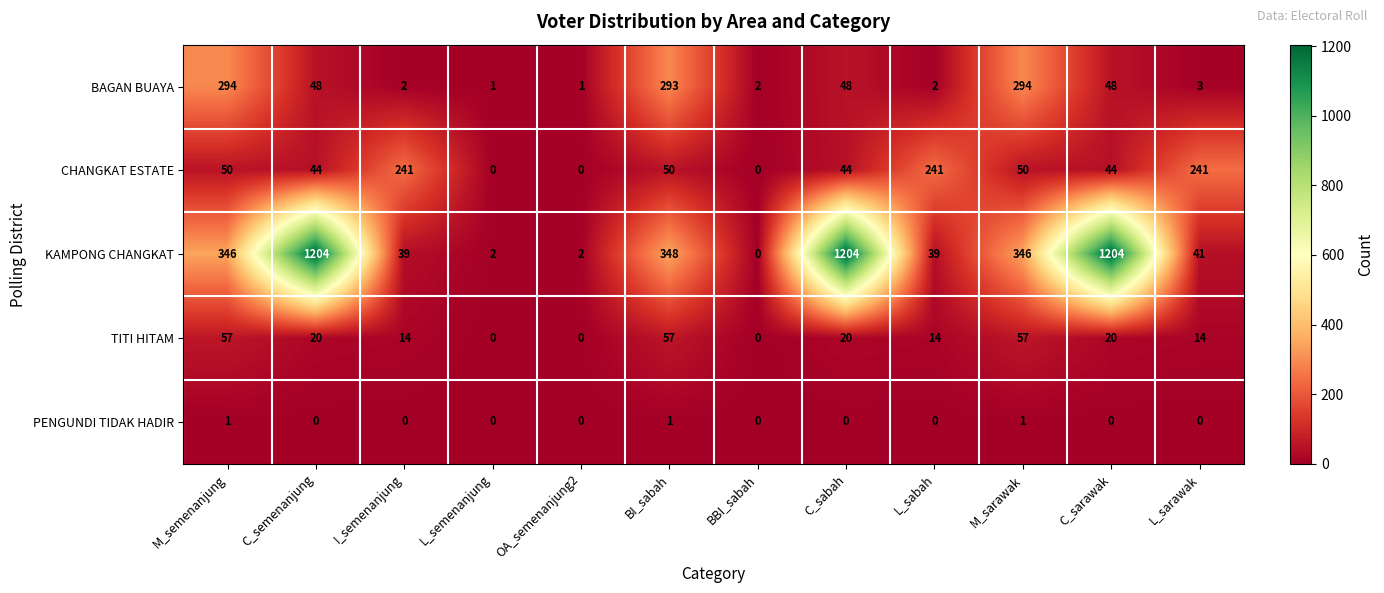

Which series has the largest total across all categories?

KAMPONG CHANGKAT